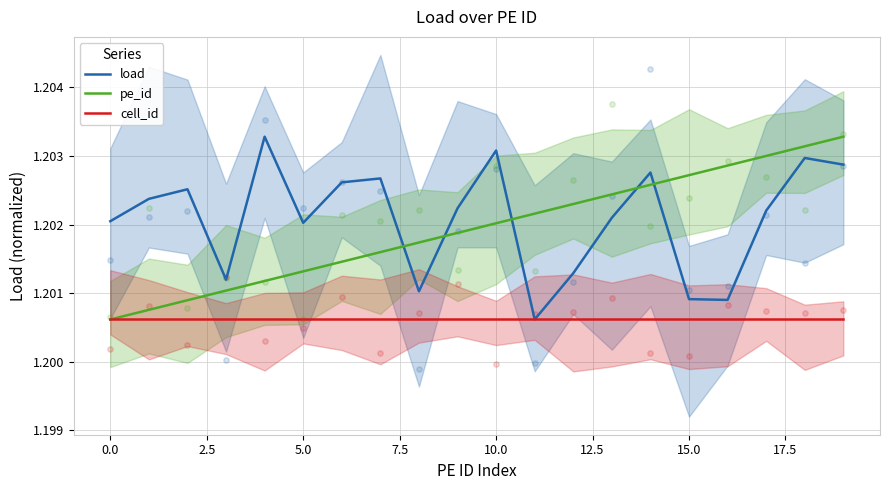

At how many categories does at least one series exceed 1?

20